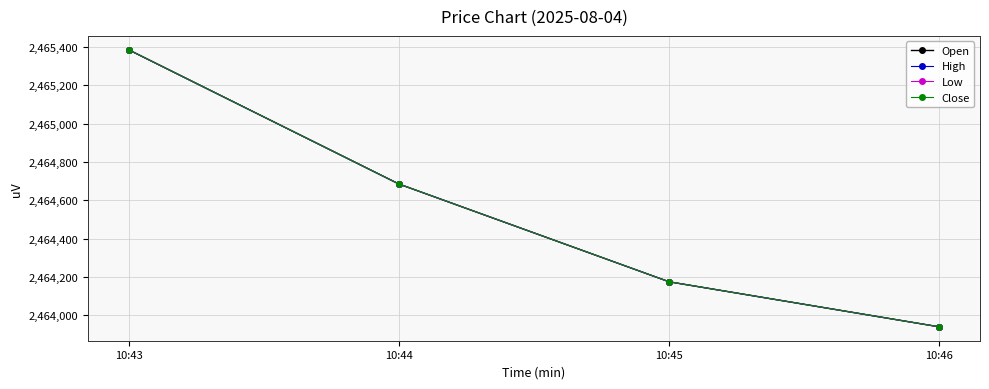

Is this an area chart (filled region under the line)?

No